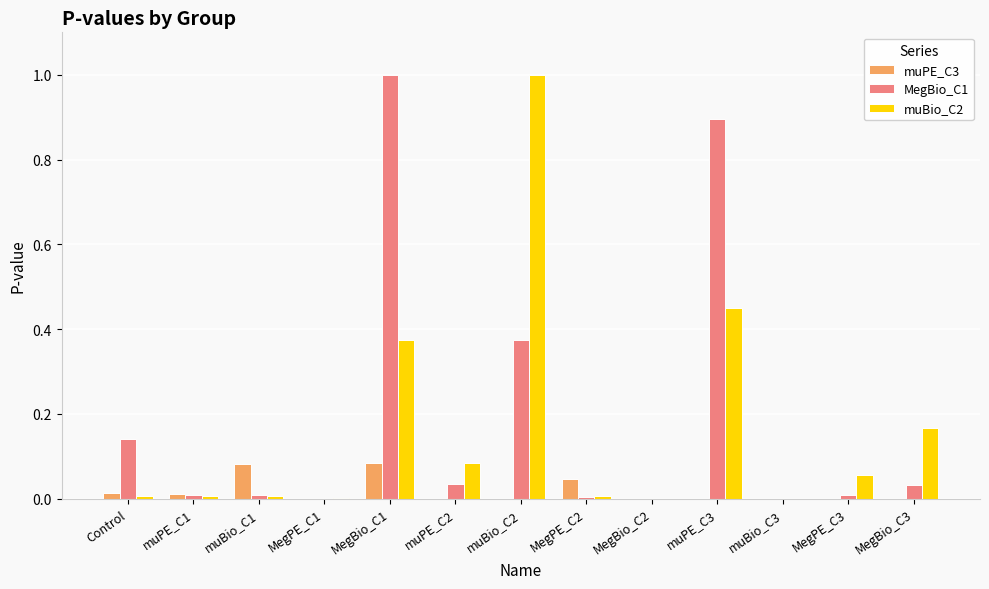

Is the value of muPE_C3 at muPE_C2 greater than the value of muBio_C2 at MegBio_C3?

No